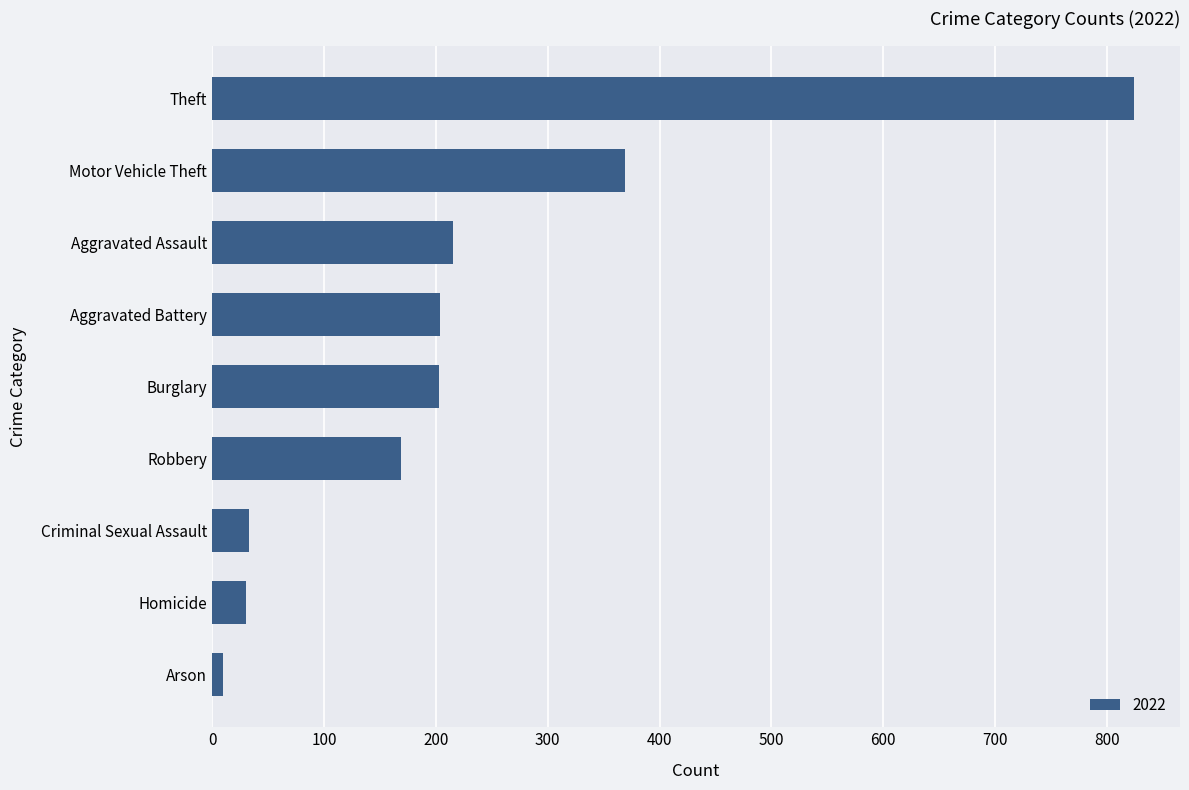

What is the ratio of the value at Theft to the value at Aggravated Battery?

4.0